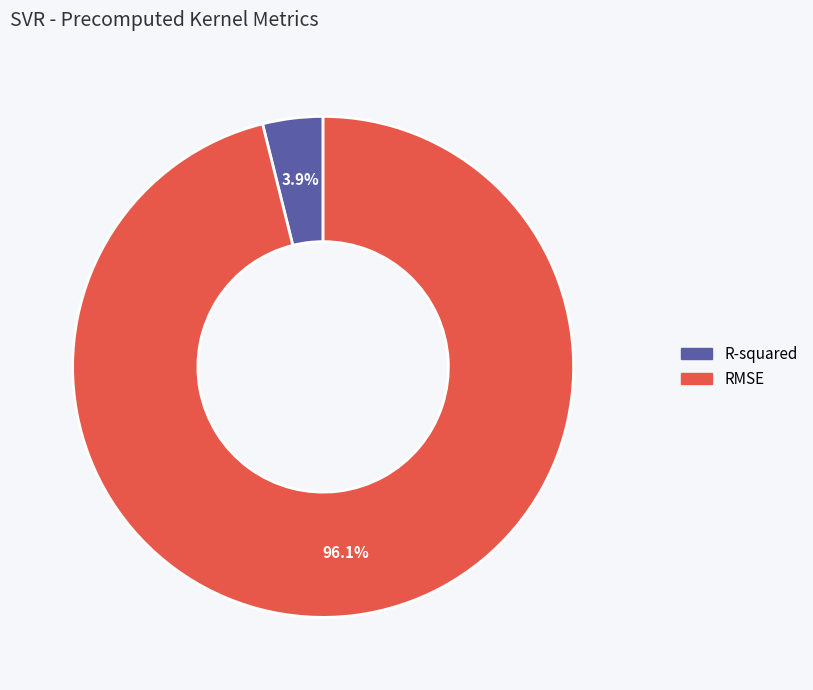

To the nearest percent, what is the average slice percentage?

50%